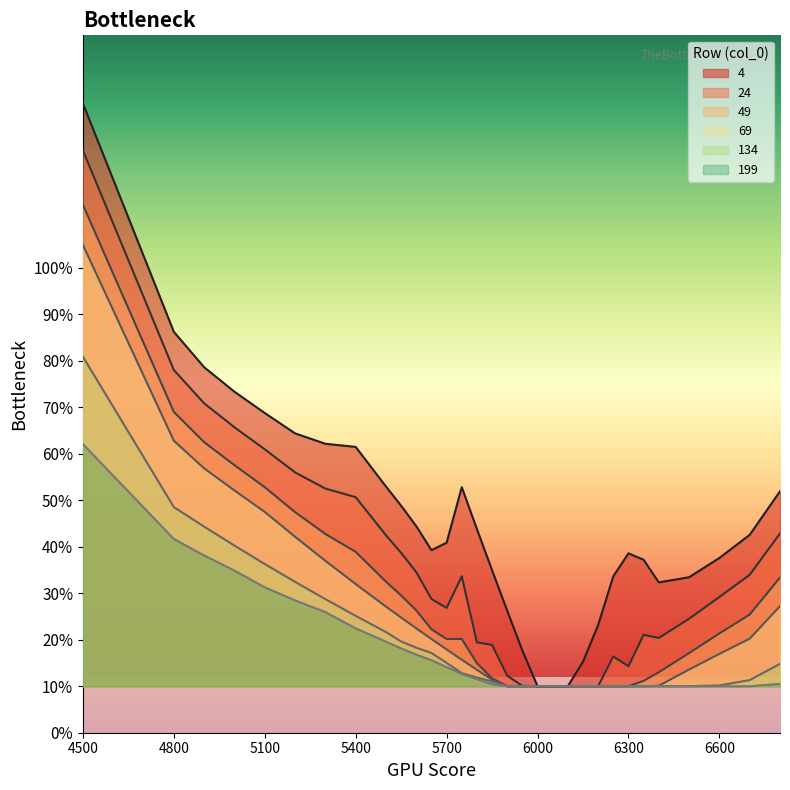

True or false: 49 and 24 cross at least once.

False